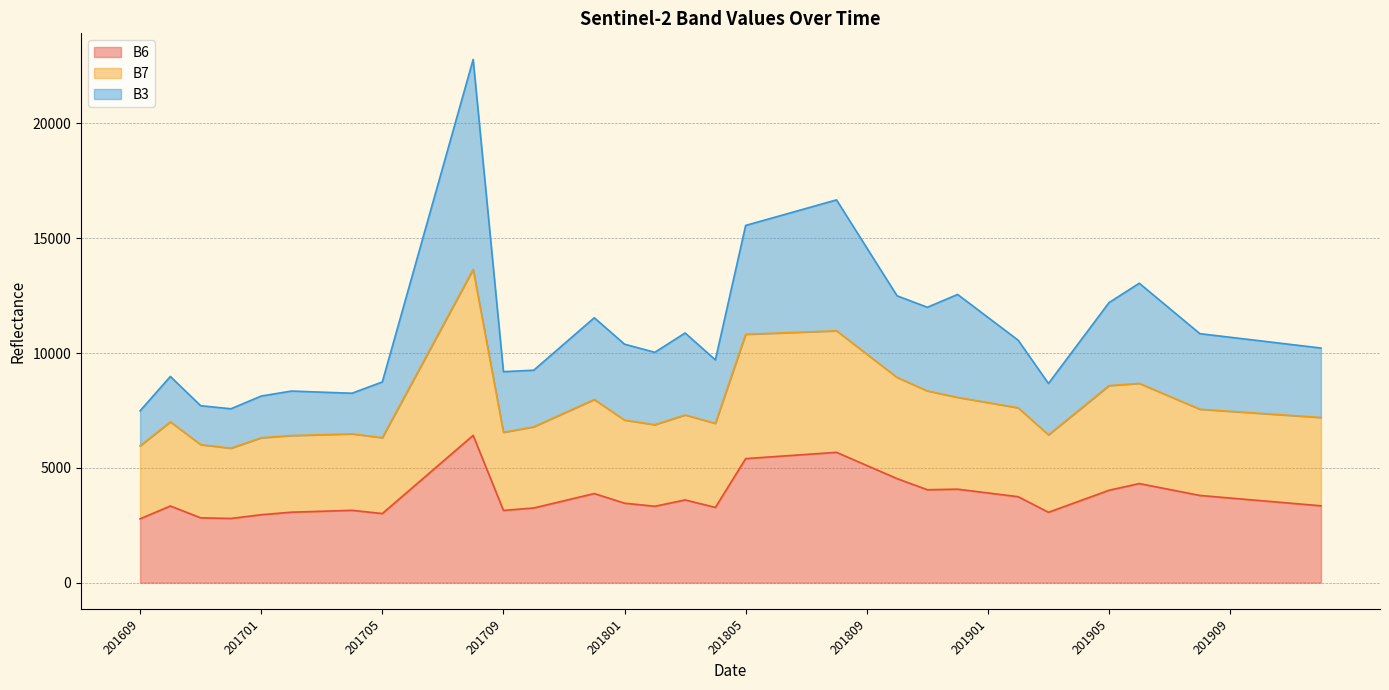

Between 201707 and 201812, which series saw the biggest shift?

B3